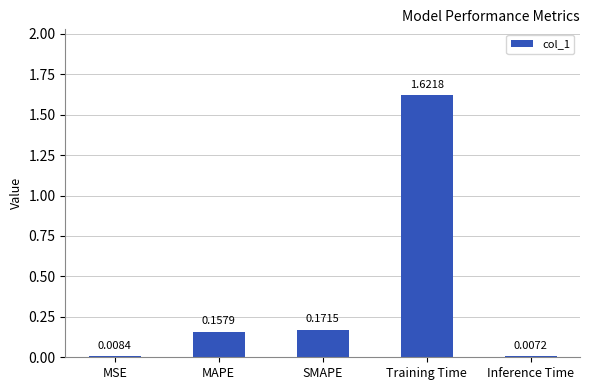

What is the sum of all values?

2.0